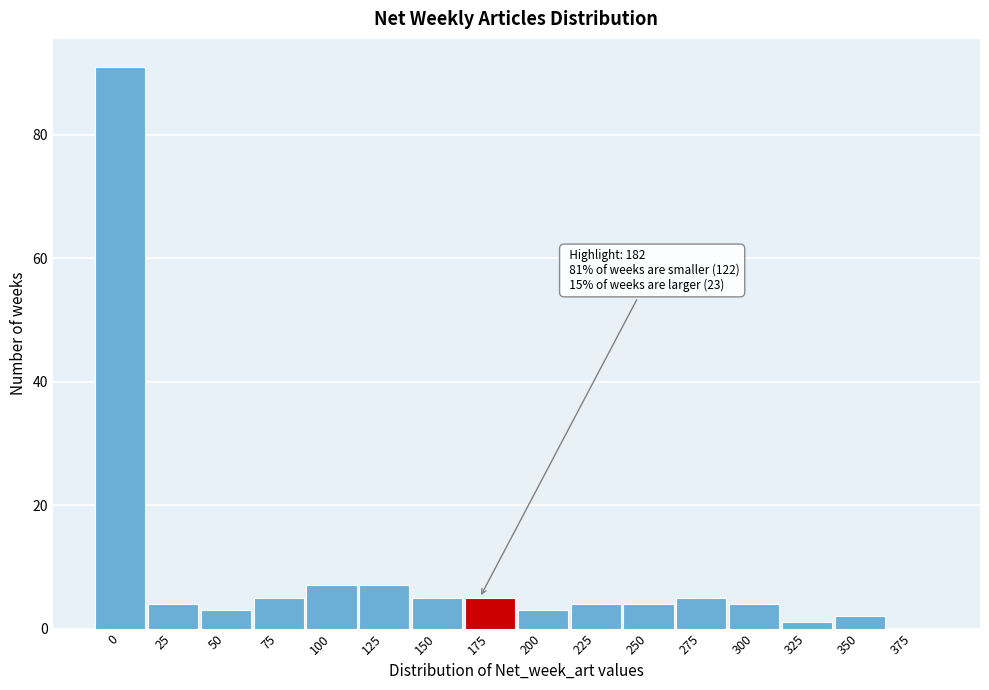

Reading left to right, extract all data points from this chart.

0=91	25=4	50=3	75=5	100=7	125=7	150=5	175=5	200=3	225=4	250=4	275=5	300=4	325=1	350=2	375=0